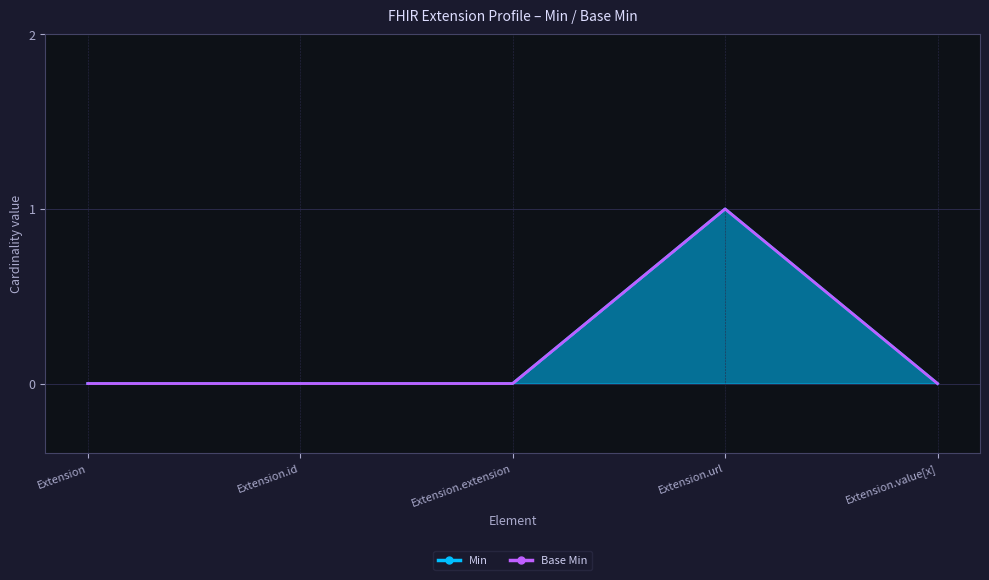

Which label corresponds to the smallest value in the chart?

Extension